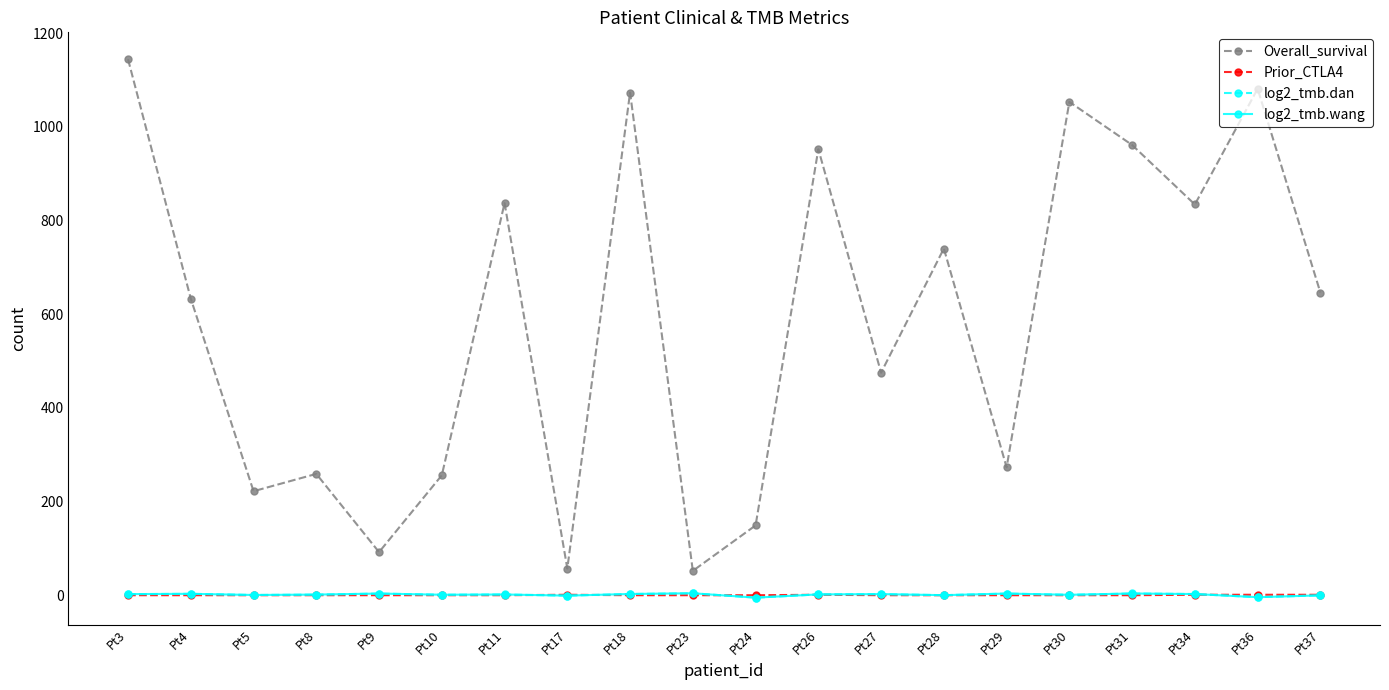

In log2_tmb.wang, how many points are higher than both neighbors (excluding endpoints)?

7